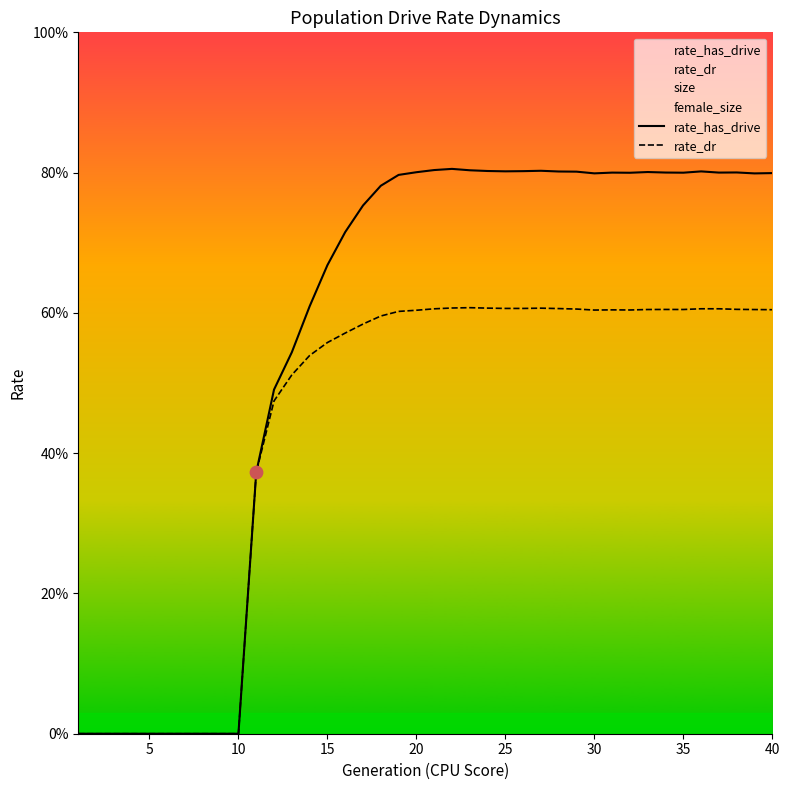

Is the value of rate_dr at 37 greater than the value of rate_has_drive at 24?

No